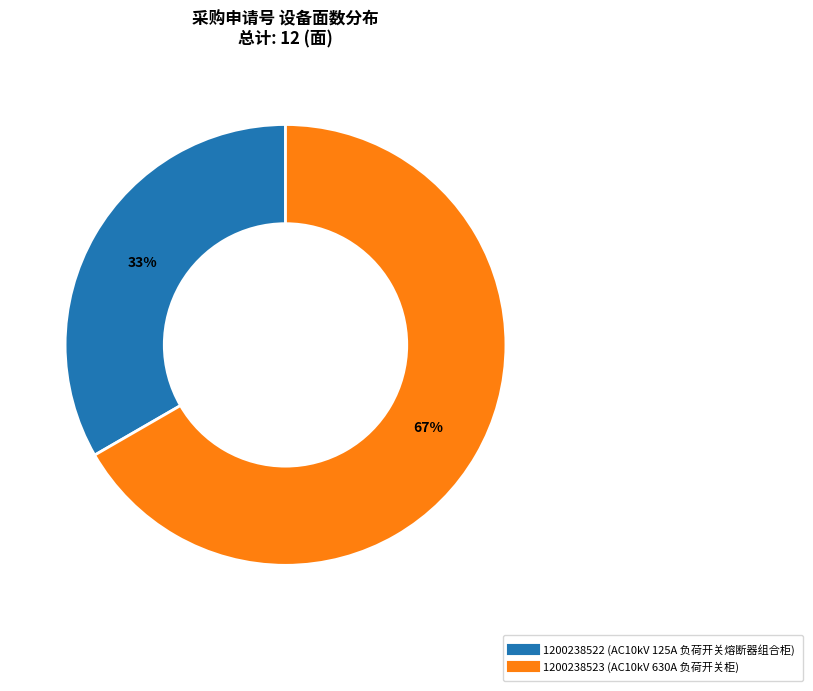

To the nearest percent, what is the average slice percentage?

50%